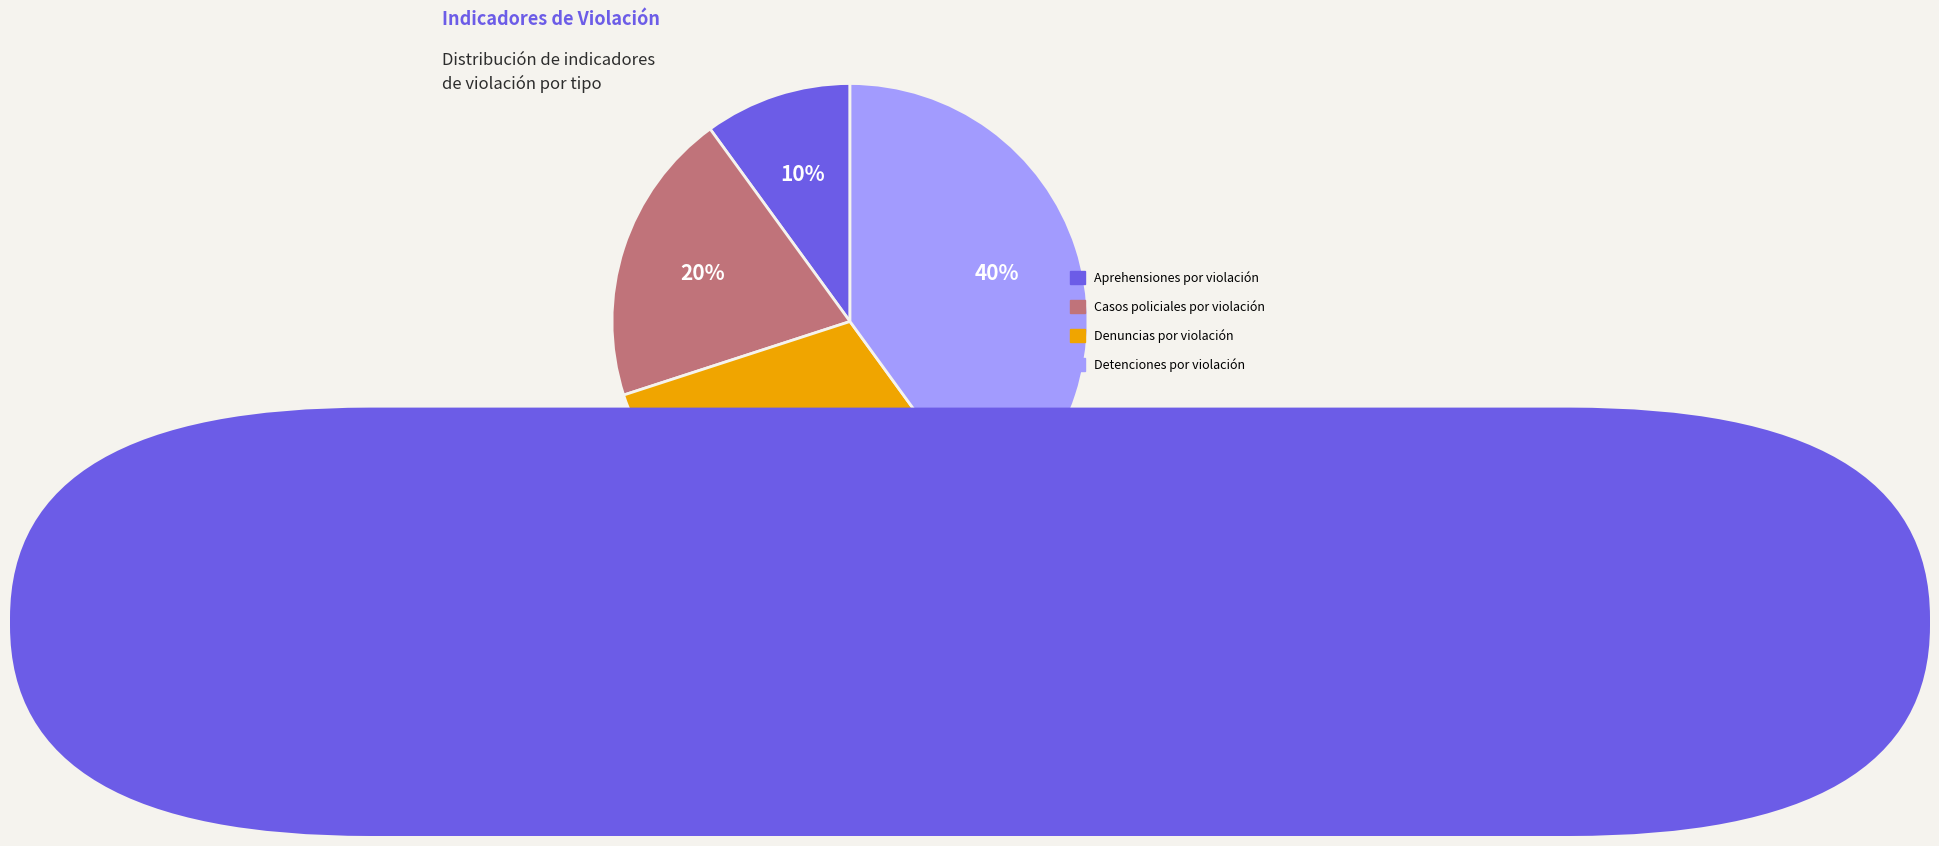

To the nearest percent, what is the difference between the Detenciones por violación and Aprehensiones por violación slice percentages?

30%